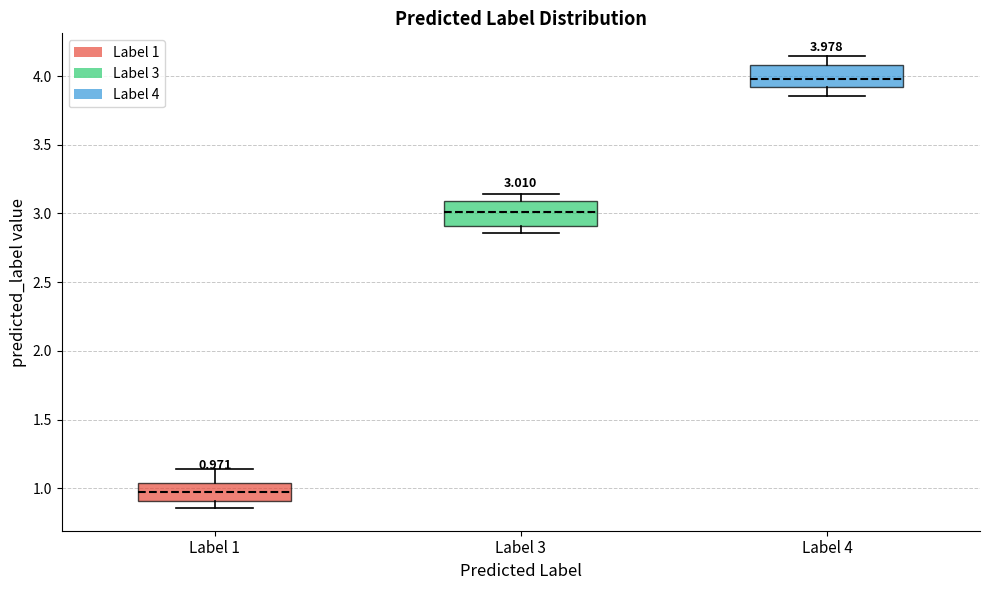

Which box's median line is the highest?

Label 4